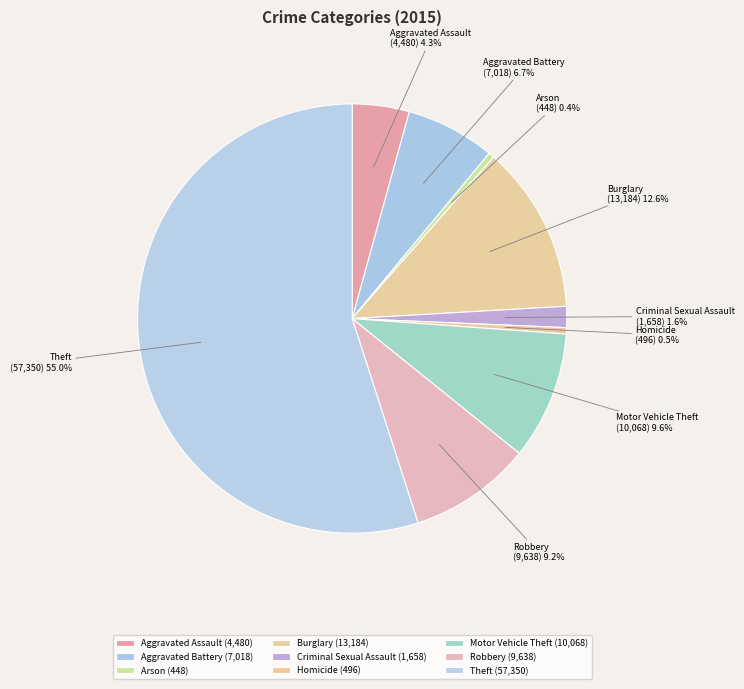

Is Robbery the majority of the pie?

No